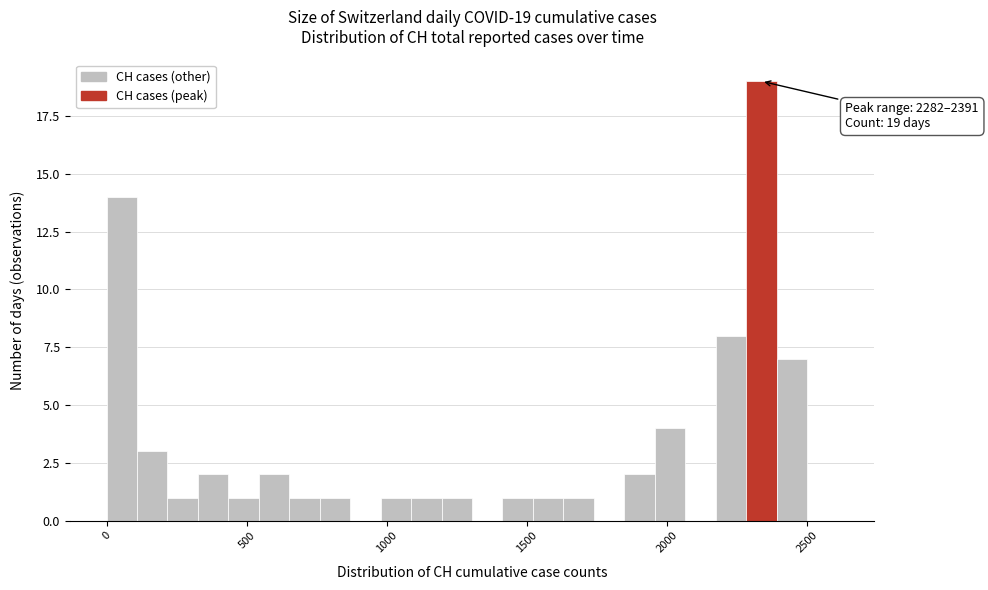

Around what value on the x-axis is the tallest bar? Give the approximate position of its centre, as read against the axis.

2350